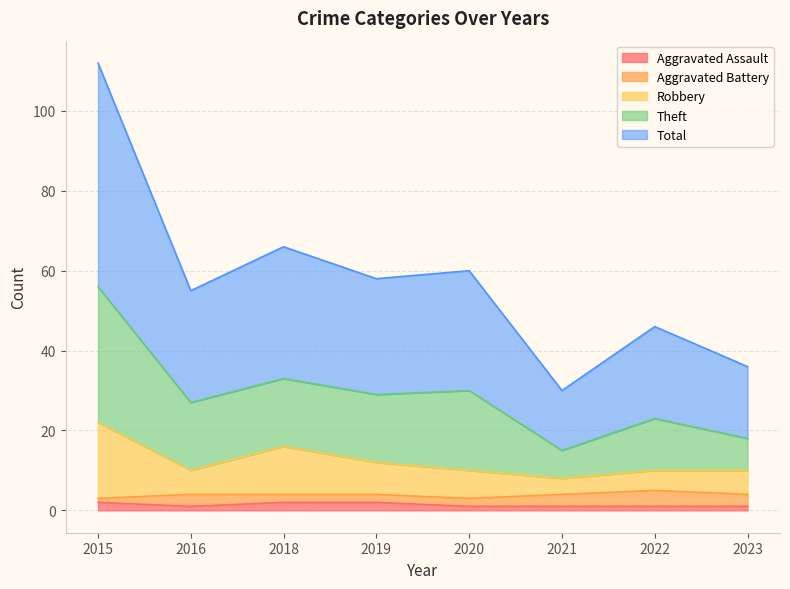

What are all the series names shown in the legend?

Aggravated Assault, Aggravated Battery, Robbery, Theft, Total